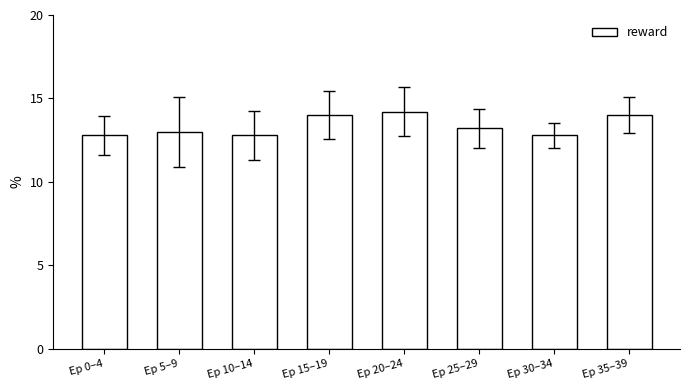

At which category does the chart reach its peak across all series?

Ep 20–24